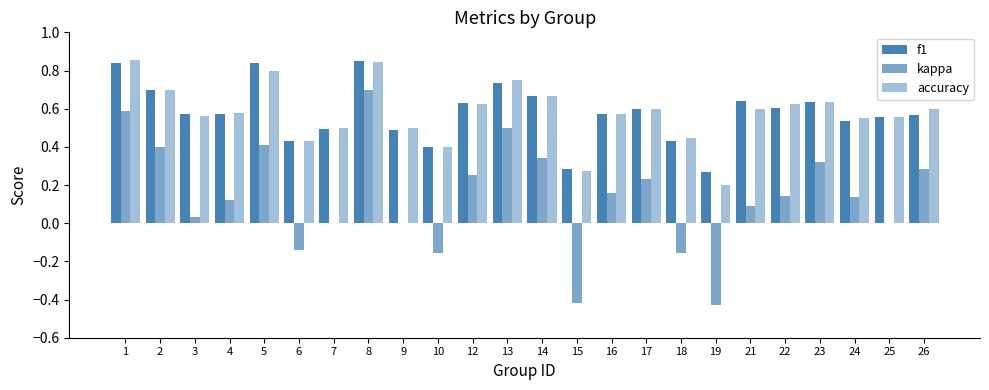

Is it true that accuracy equals 0.6 at 12?

True